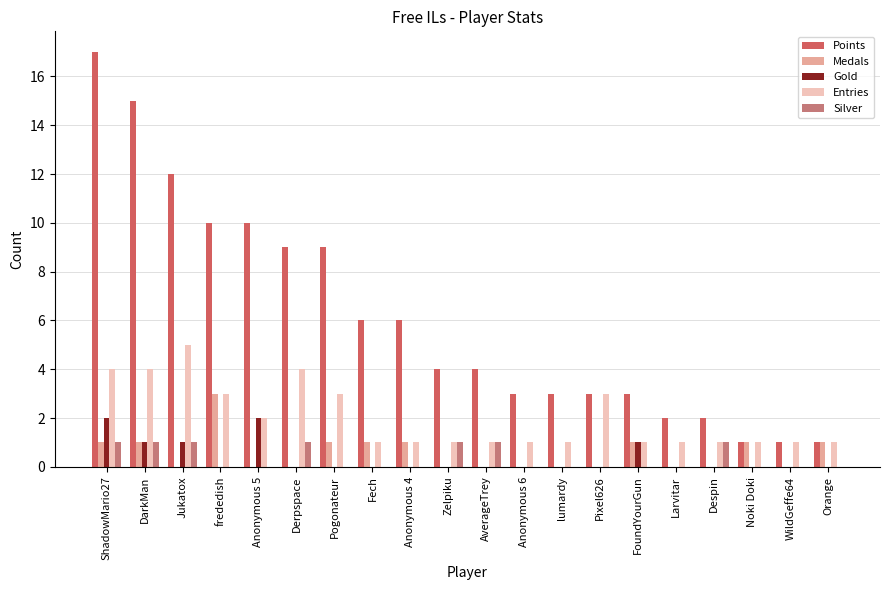

The Gold series shows 0 at Orange. True or false?

True